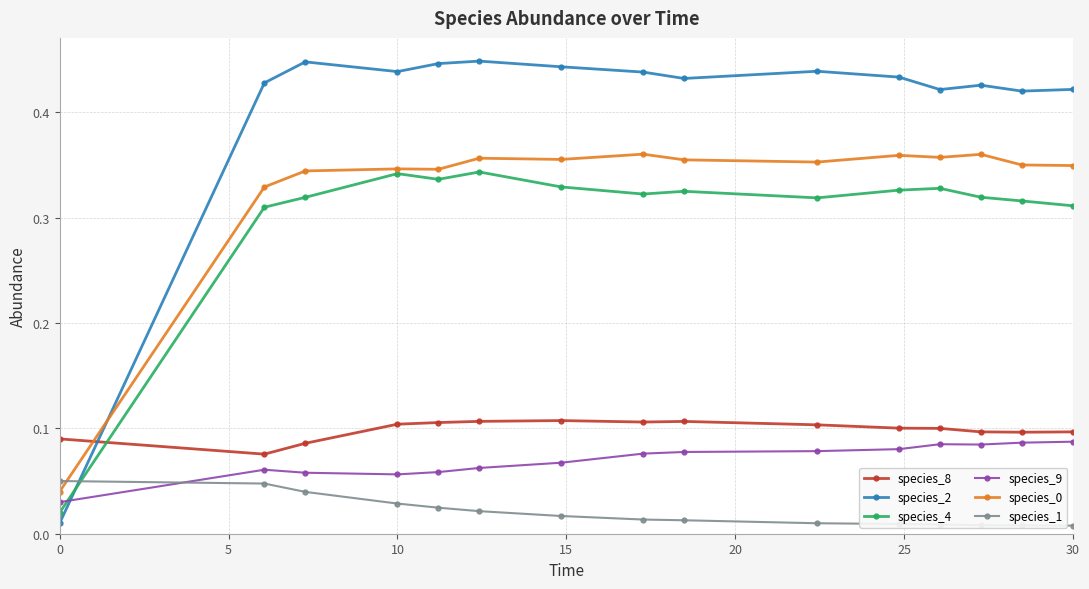

True or false: species_8 and species_1 cross at least once.

False